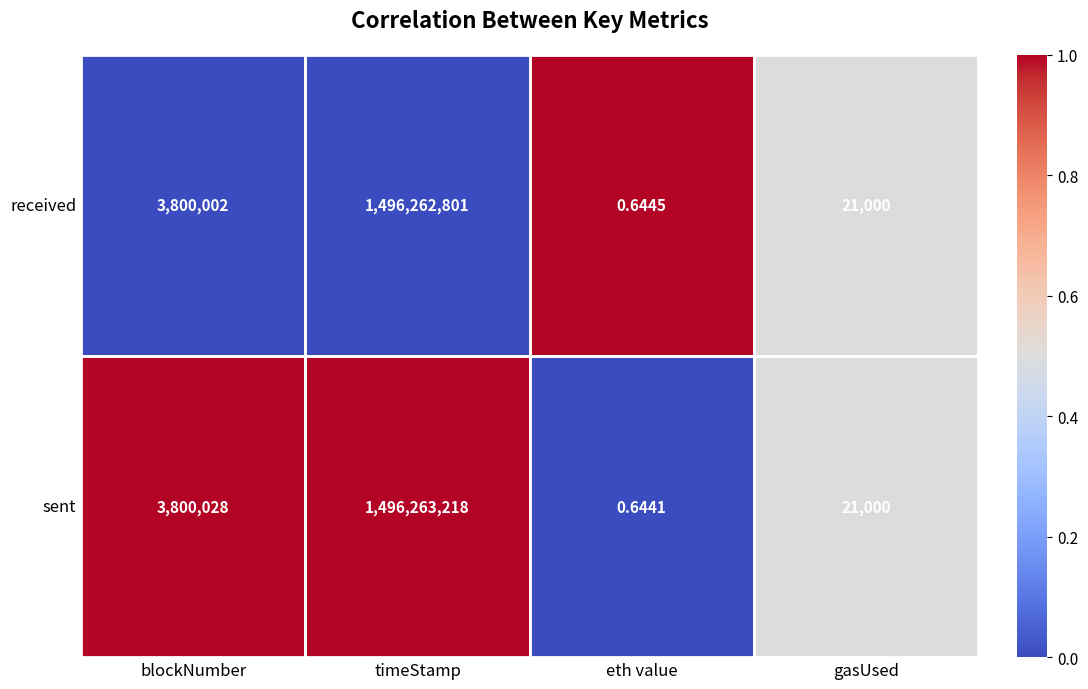

Which series changed the most between blockNumber and gasUsed?

sent